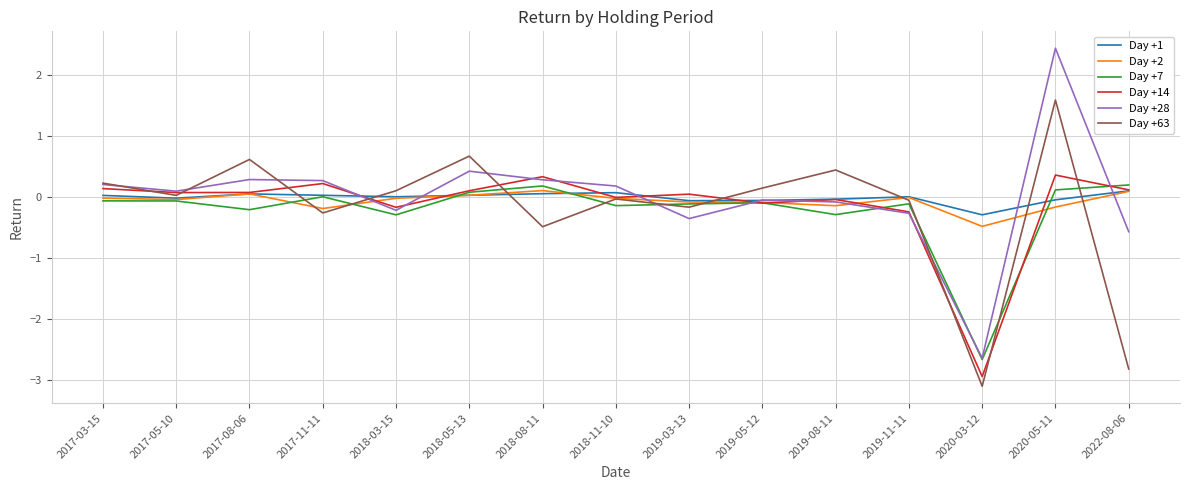

Where is the first local maximum for Day +63?

2017-08-06